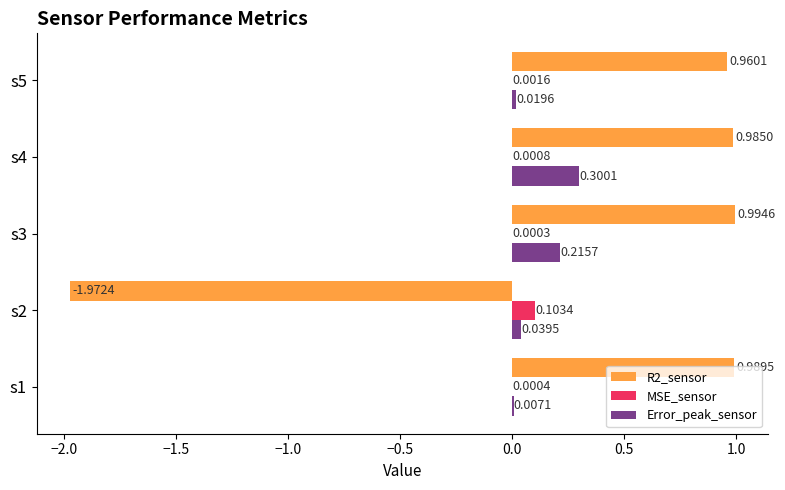

How many data points does each series have?

5